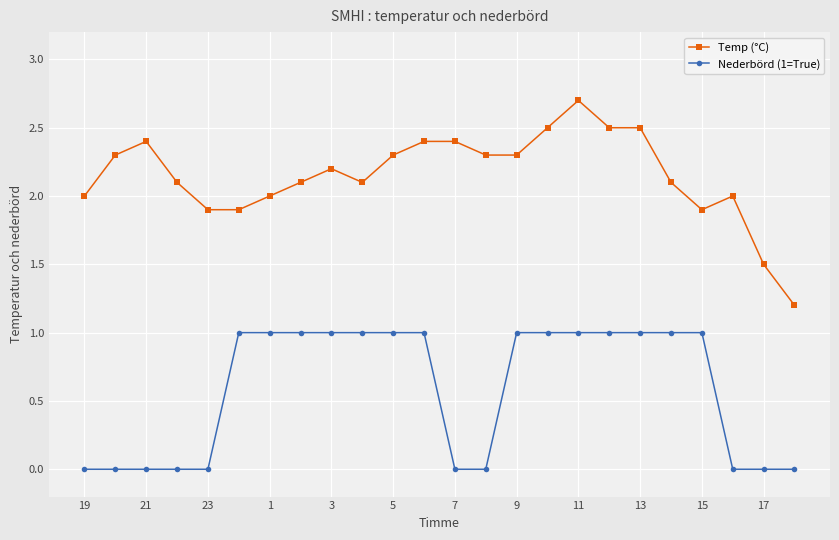

Does the chart have visible grid lines?

Yes